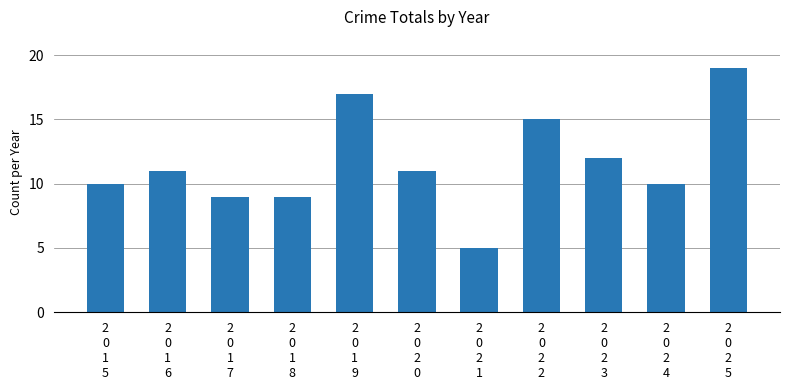

What is the label of the 8th bar from the left?

2
0
2
2